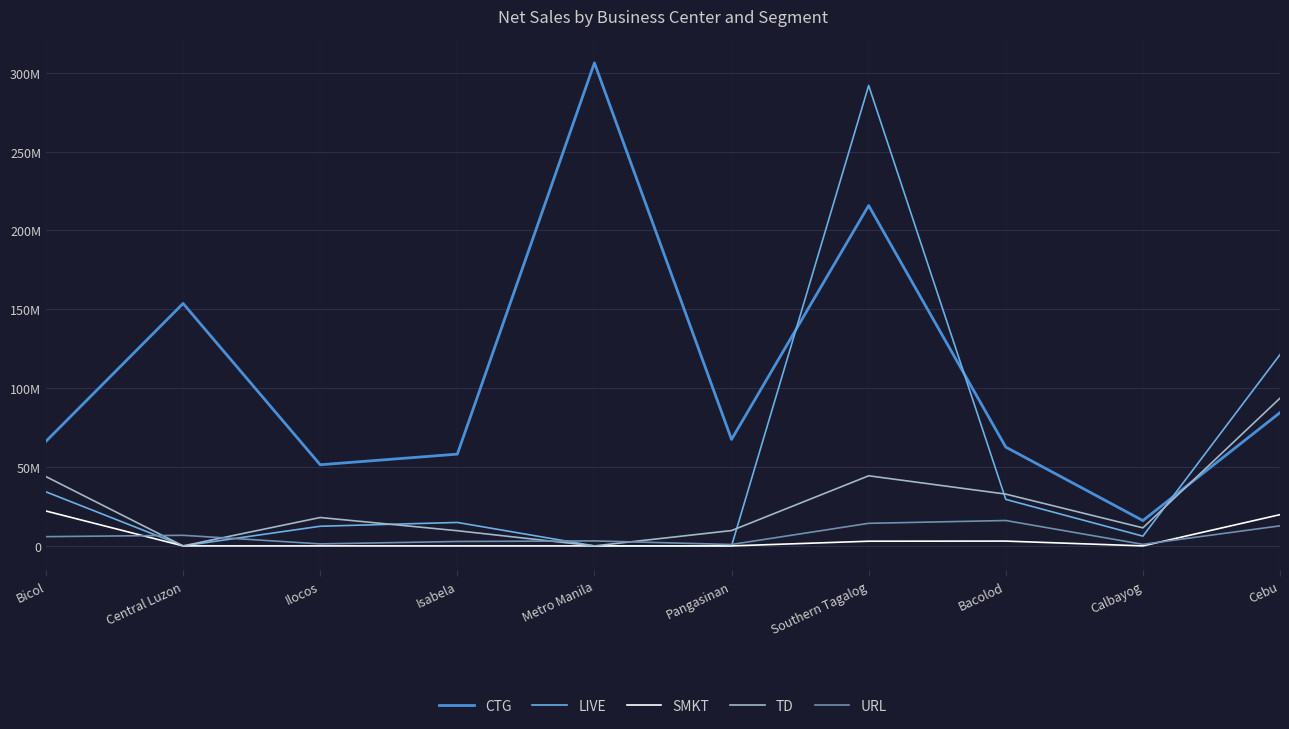

Does the chart have visible grid lines?

Yes